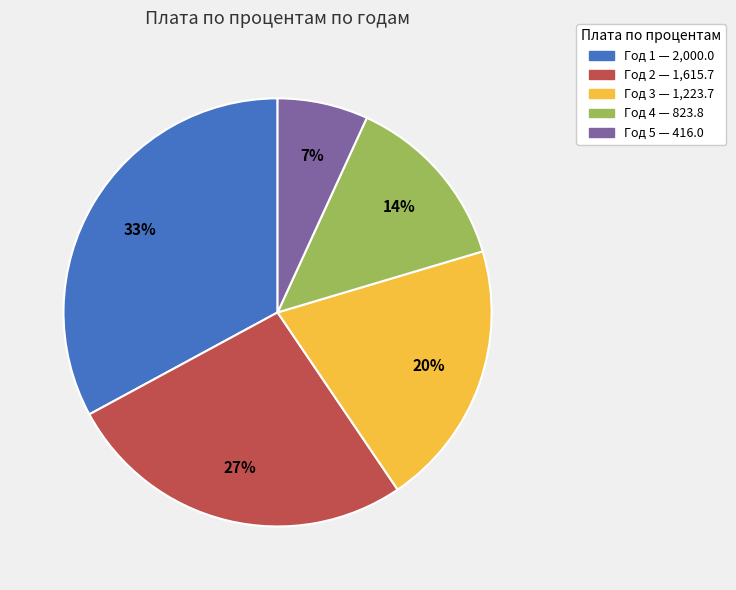

Is there a majority slice in this chart?

No